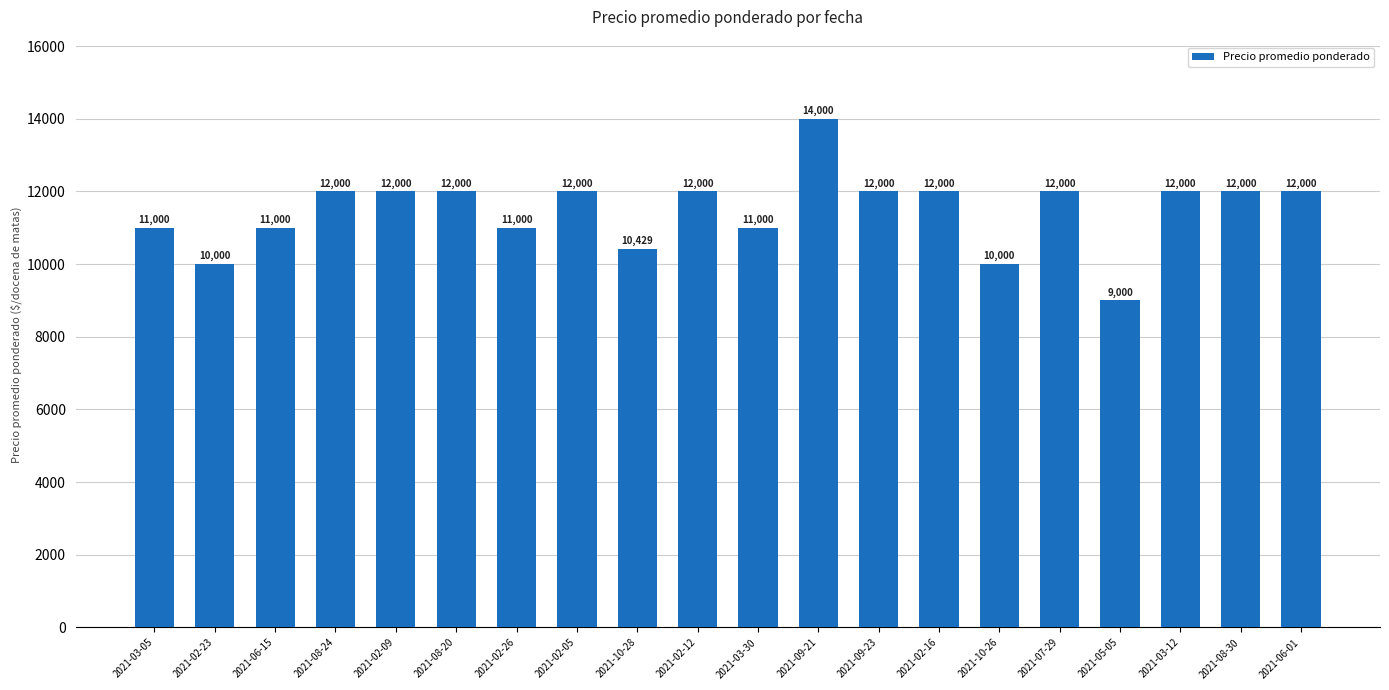

What is the sum of the values at 2021-02-23 and 2021-06-01?

22000